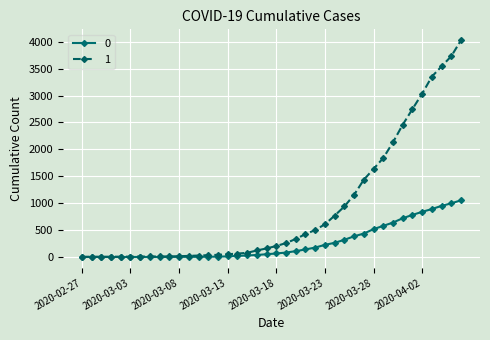

List the series in order of their peak value, highest first.

1, 0